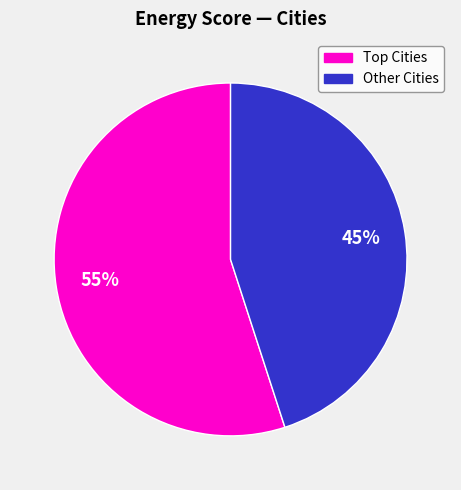

Is there any slice that represents more than half of the pie?

Yes